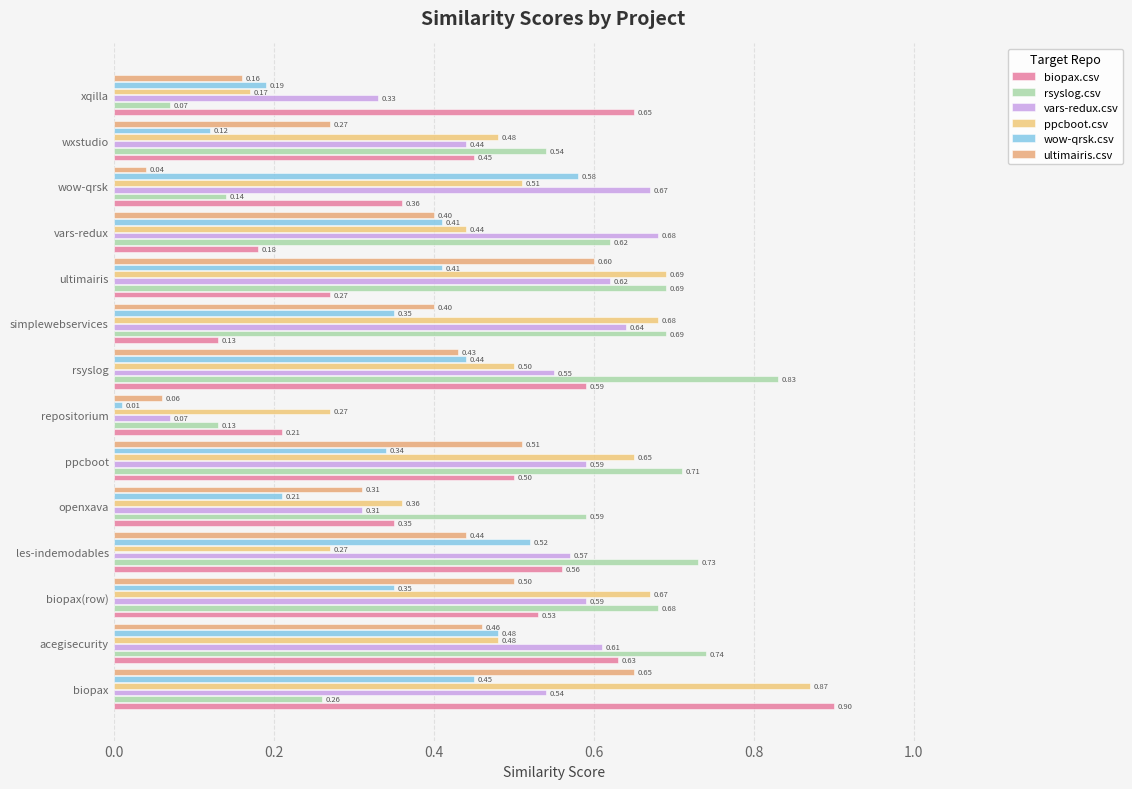

How many series are shown in this chart?

6